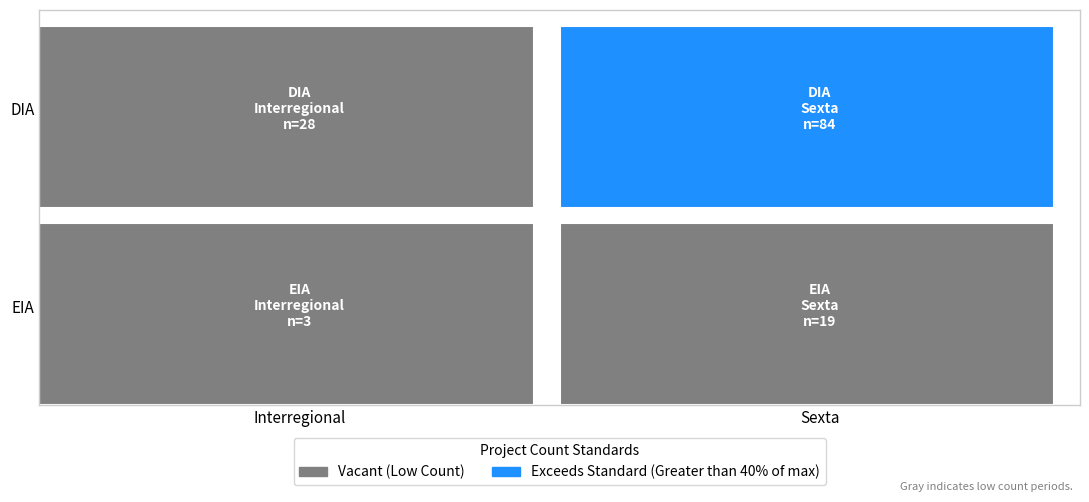

Which series has the largest total across all categories?

DIA